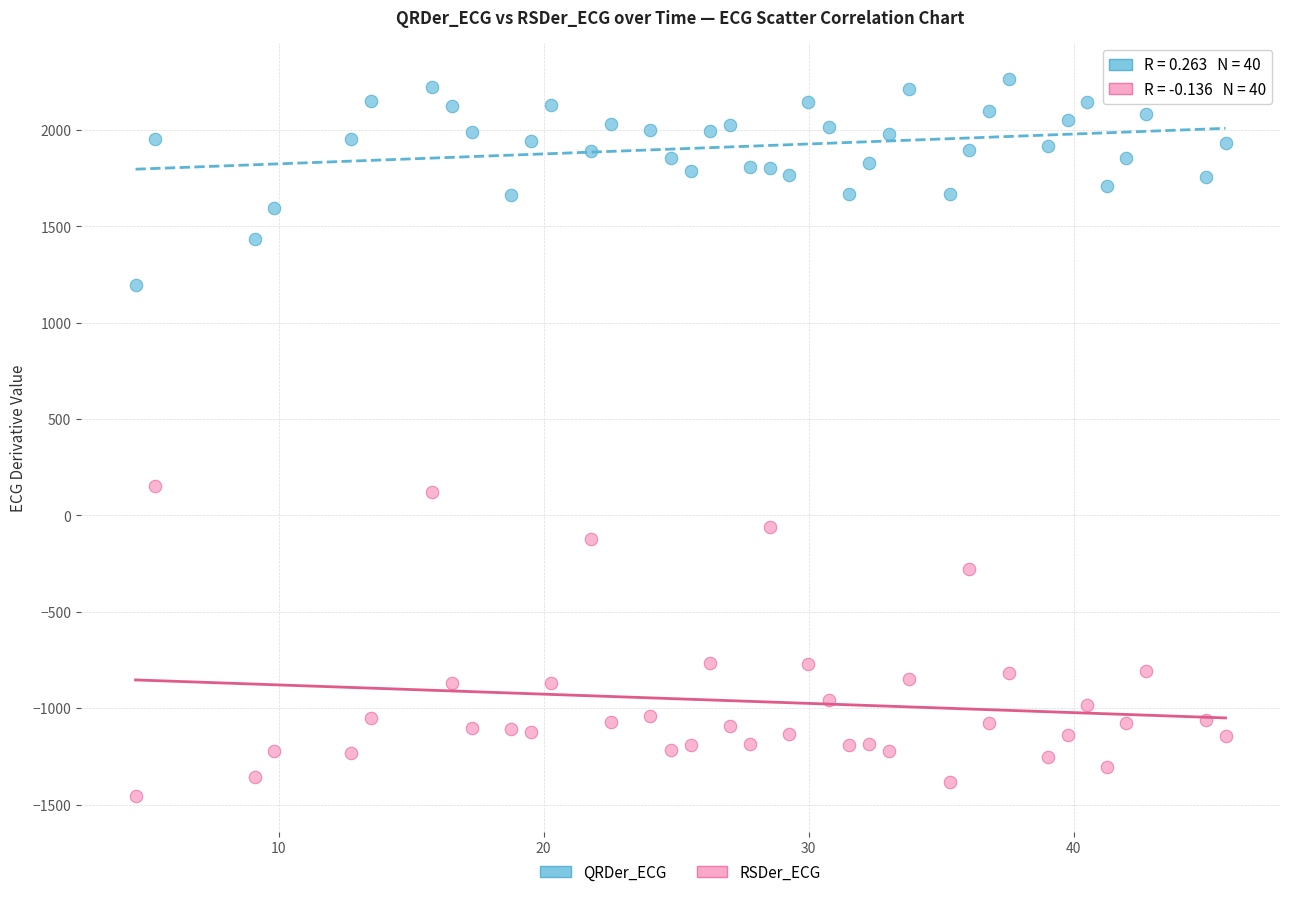

Which series contains the lowest Y value?

RSDer_ECG